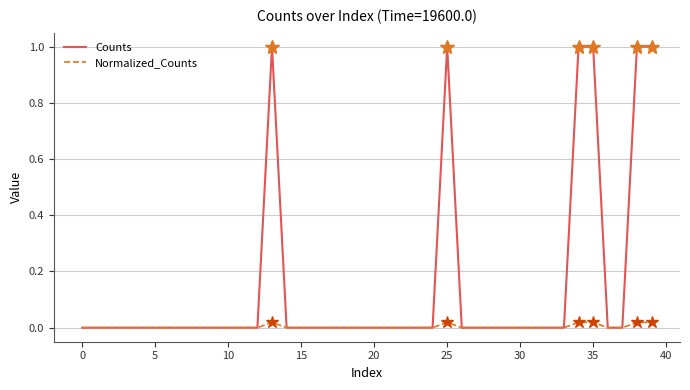

What is the greatest value displayed?

1.0